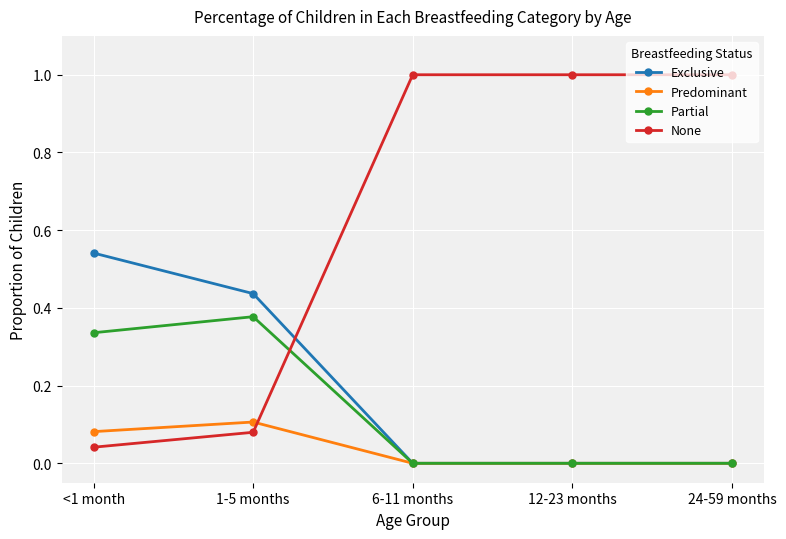

True or false: None and Partial intersect in this chart.

True